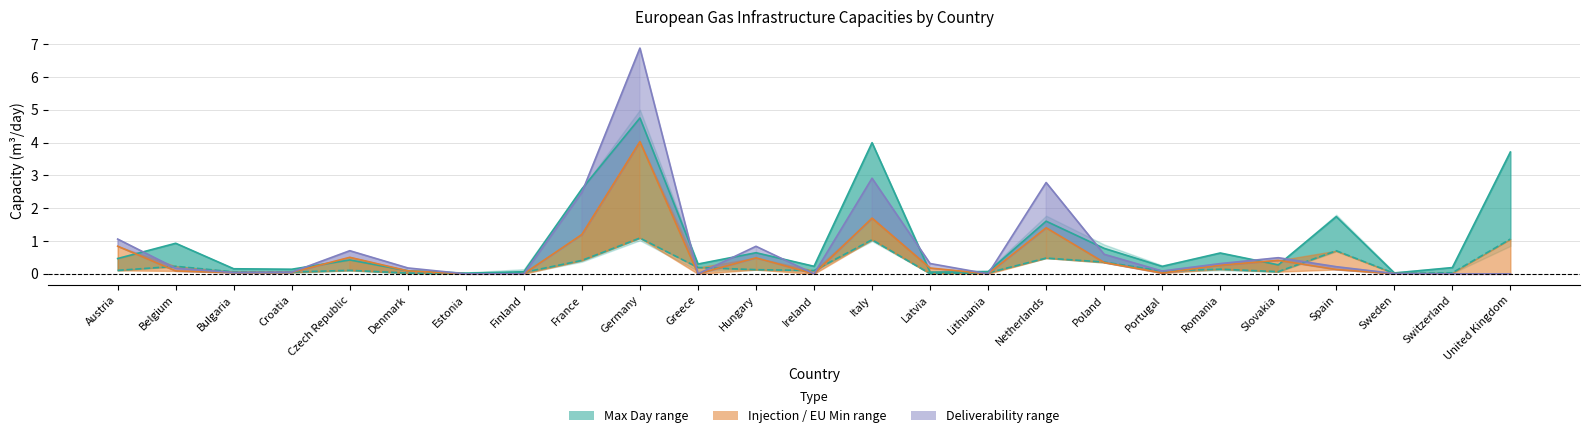

True or false: EU Max. Day and EU Min. Day cross at least once.

False